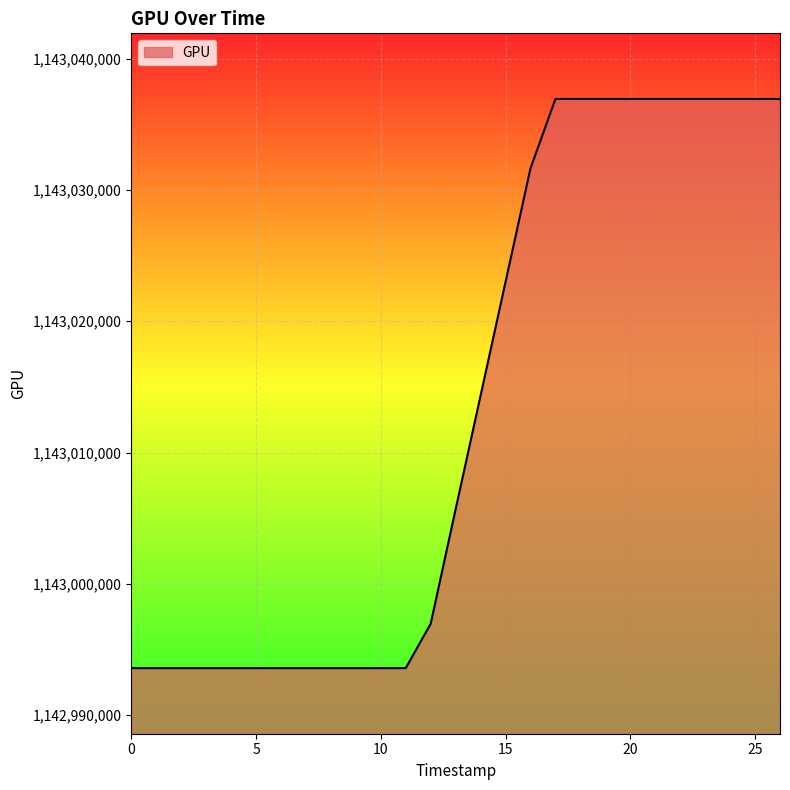

What is the maximum value shown in the chart?

1143036938